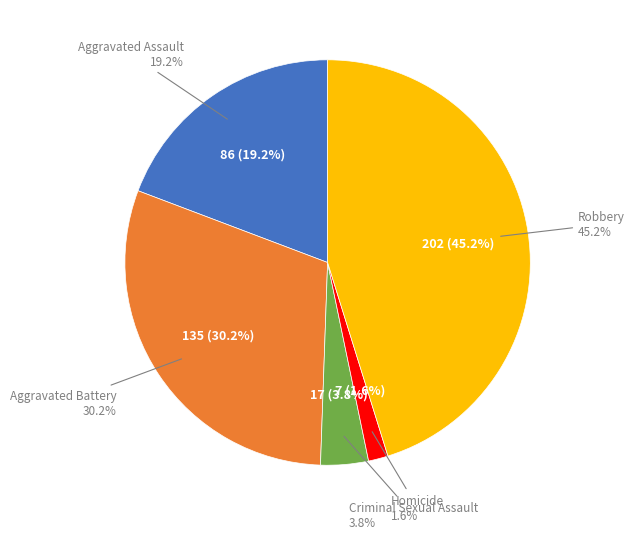

Do Homicide and Criminal Sexual Assault together represent more than half of the pie?

No